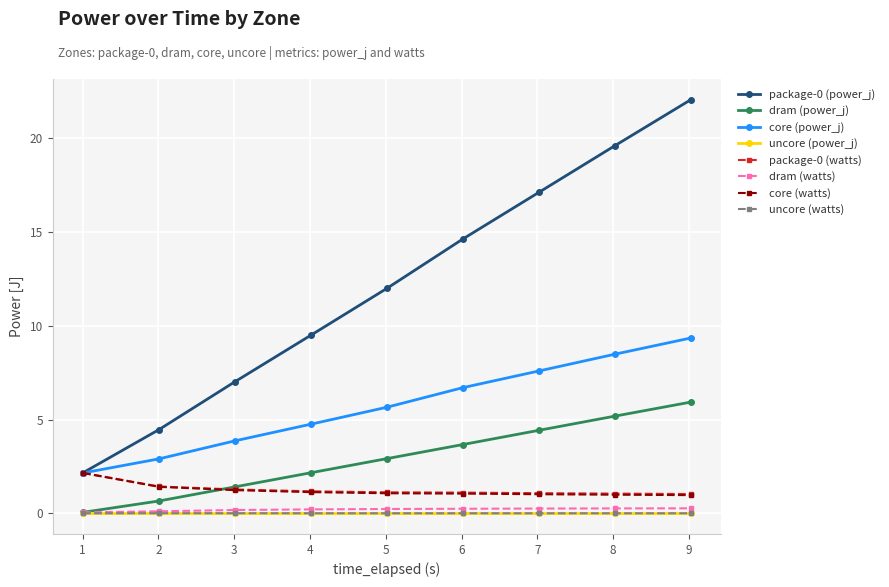

What is the minimum value for package-0 (watts)?

1.0